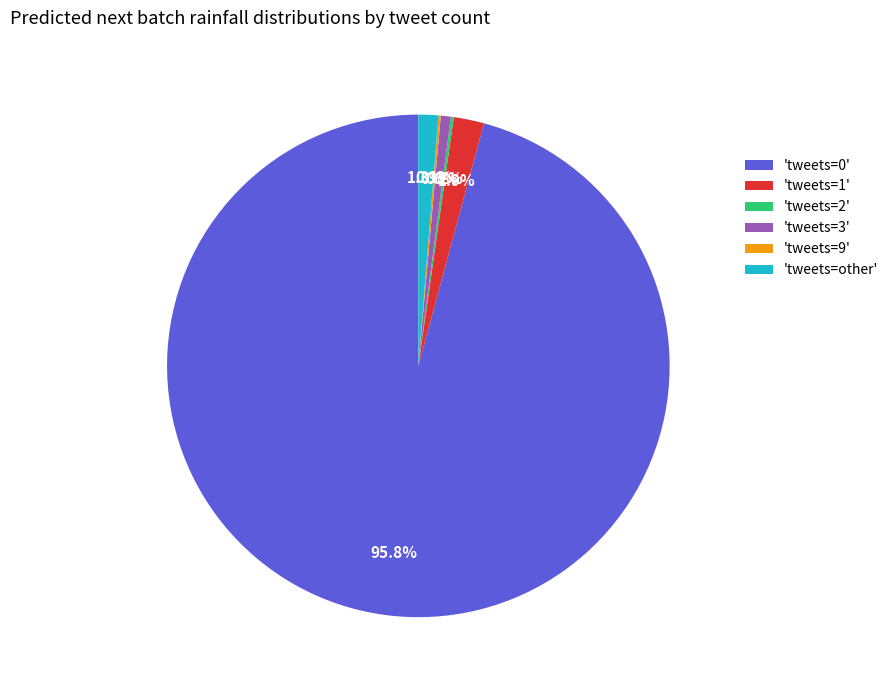

Which has a higher value, 'tweets=3' or 'tweets=1'?

'tweets=1'